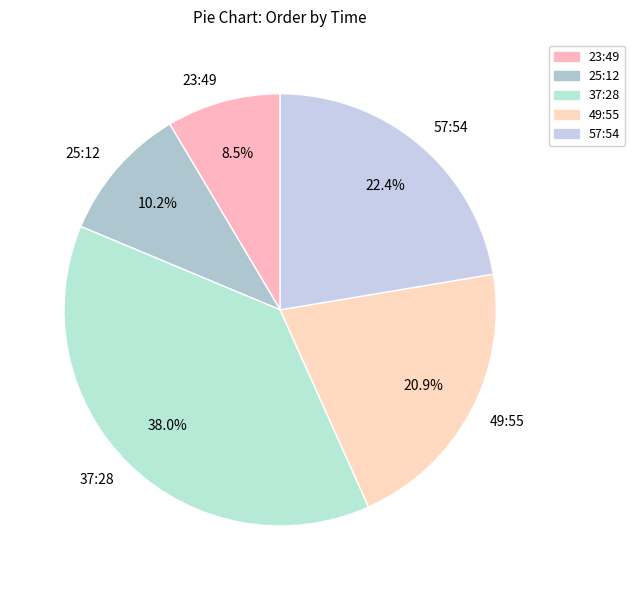

What is the ratio of the value at 37:28 to the value at 25:12?

3.7